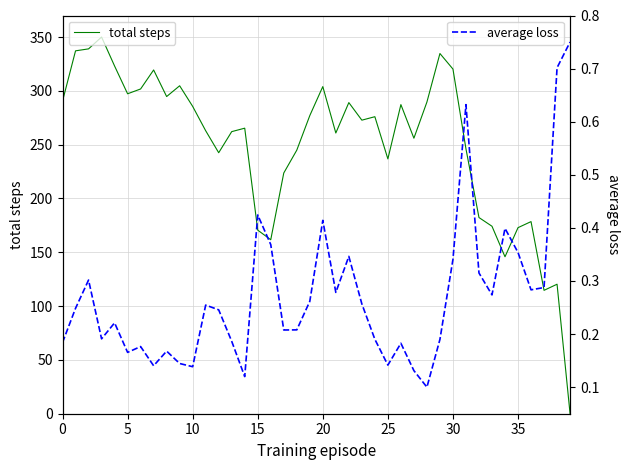

The total steps series shows 69.1 at 0. True or false?

False